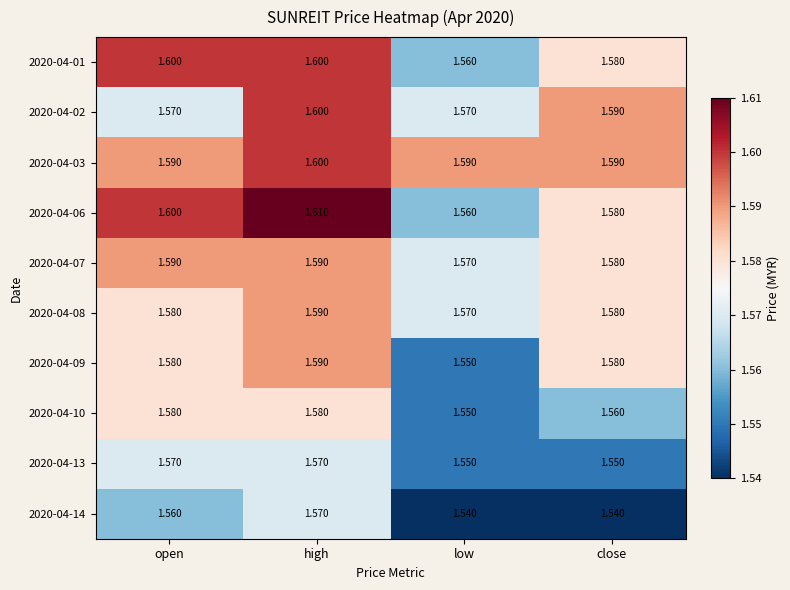

What is the total value across all series at open?

15.8